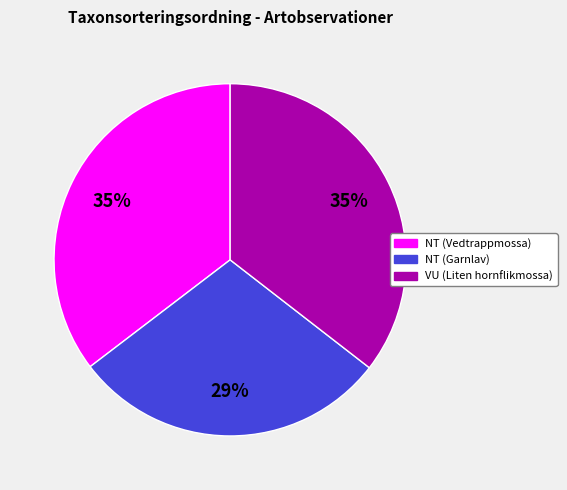

Which category has the smallest portion of the pie?

NT (Garnlav)